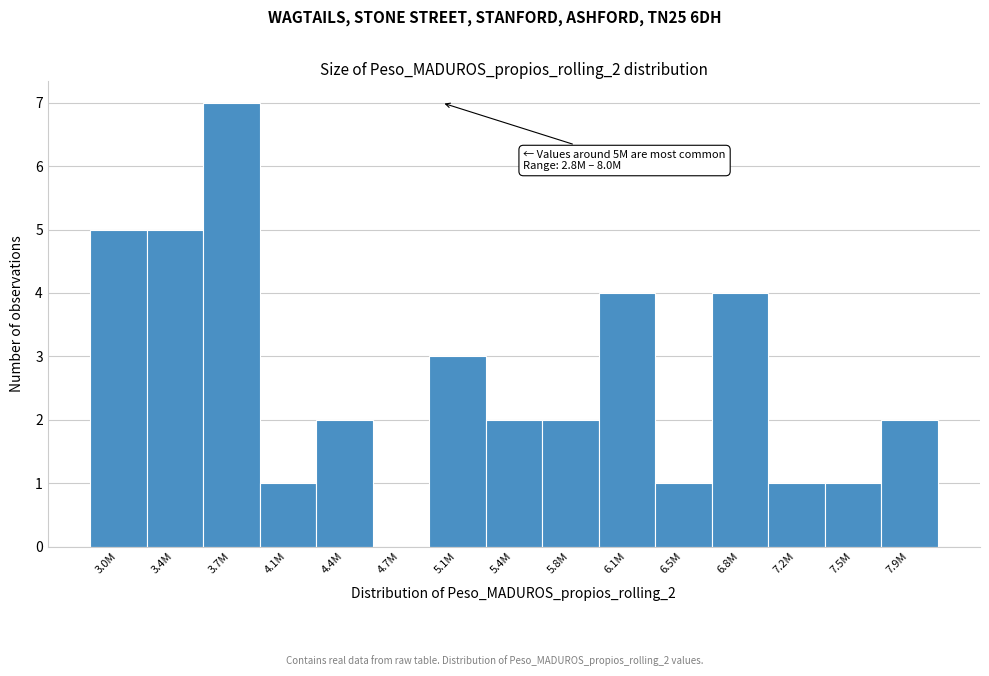

Which has a higher value, 4.1M or 3.7M?

3.7M